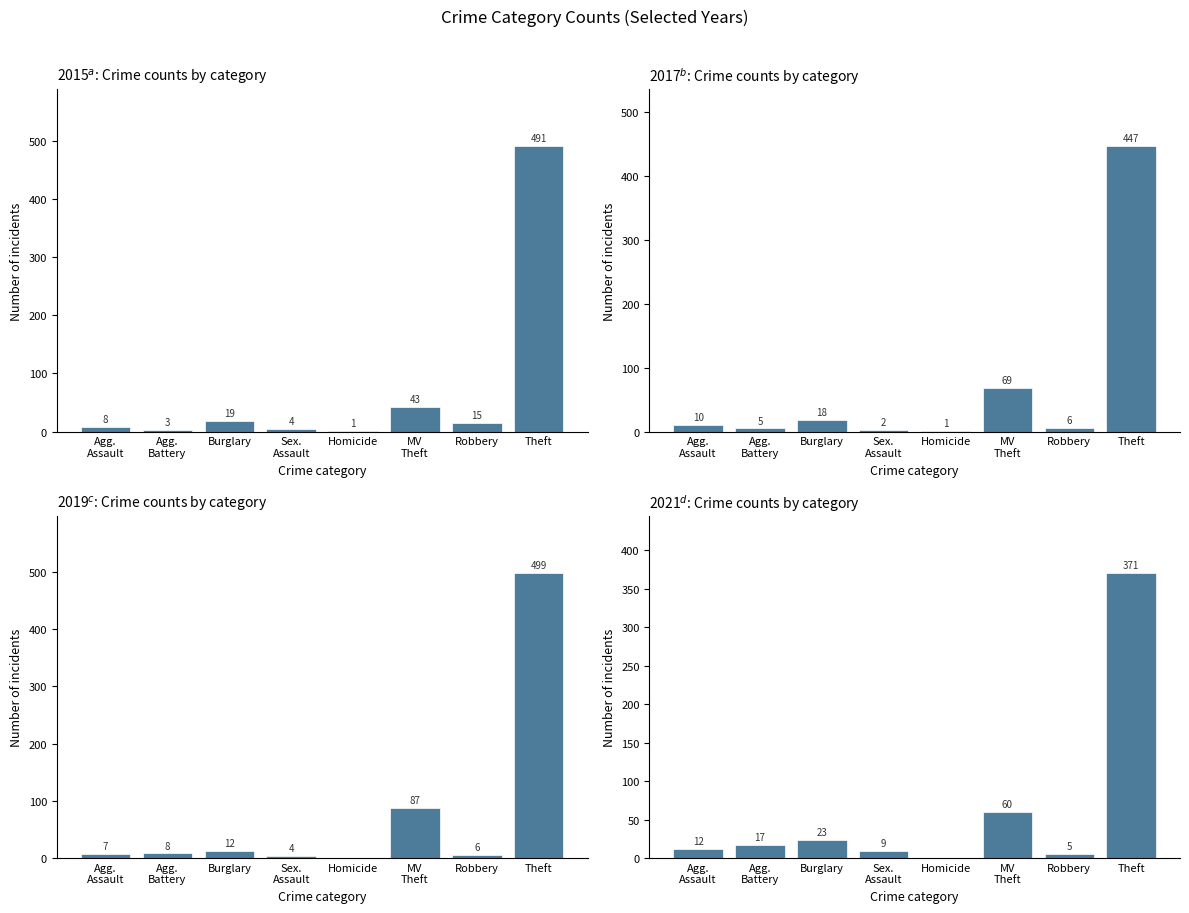

What is the difference between the 2019 values at Agg. Assault and Homicide?

7